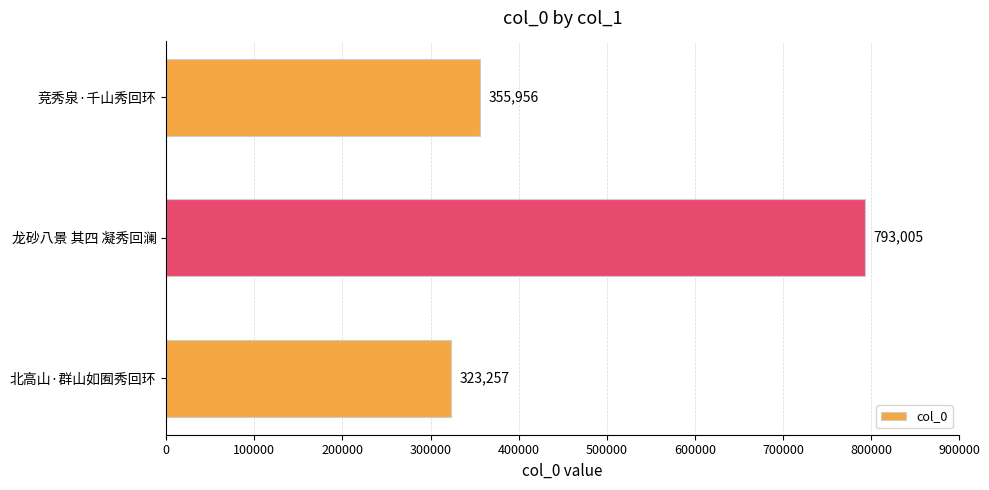

What is the smallest value displayed?

323257